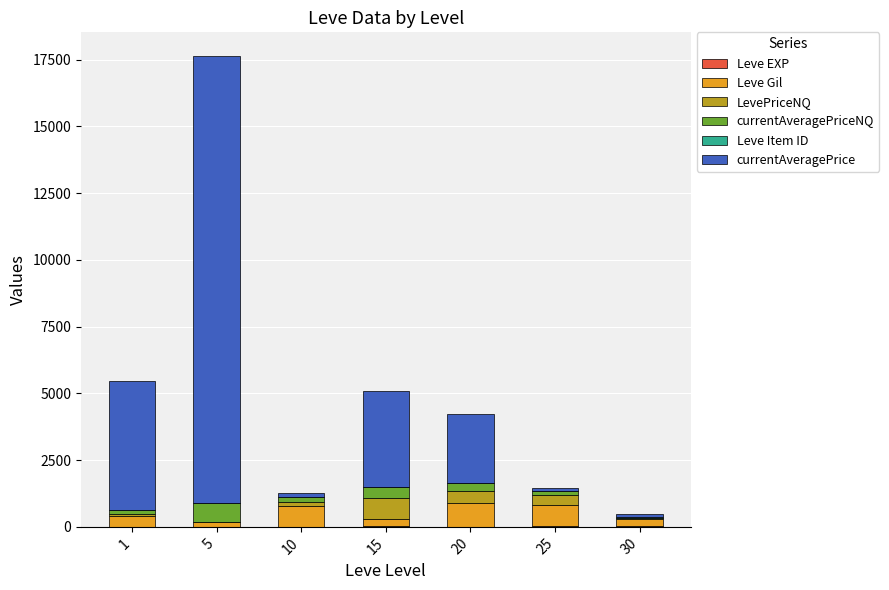

Does the chart contain stacked bars?

Yes